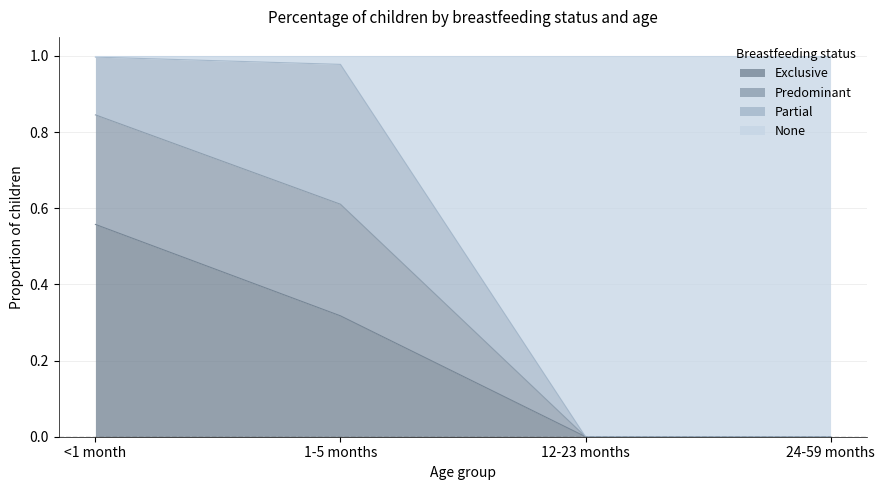

Which has a higher value, 12-23 months or 1-5 months?

1-5 months